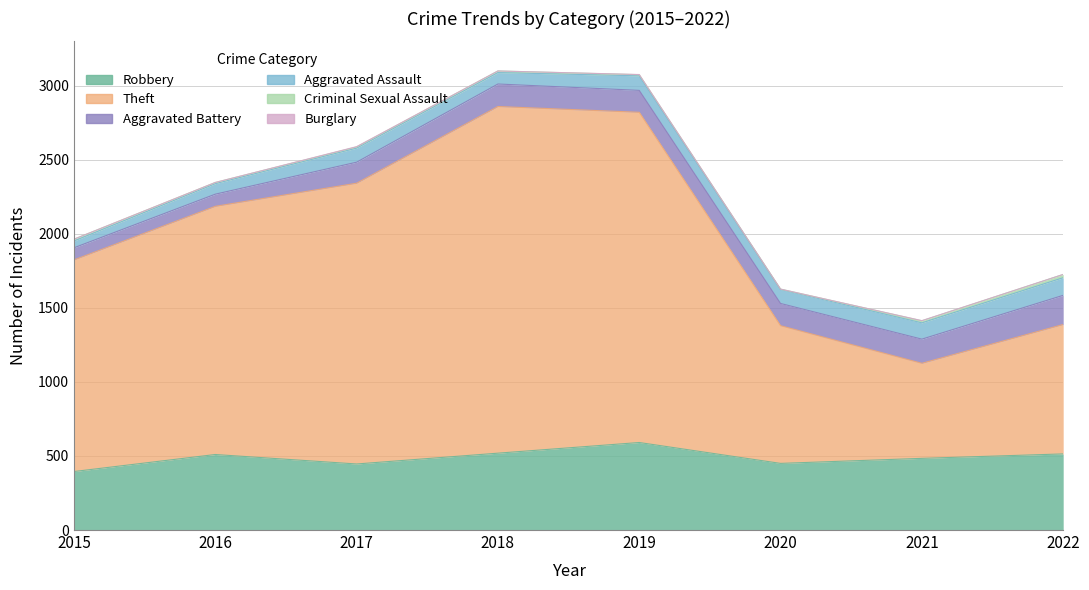

How many lines are shown in the chart?

6